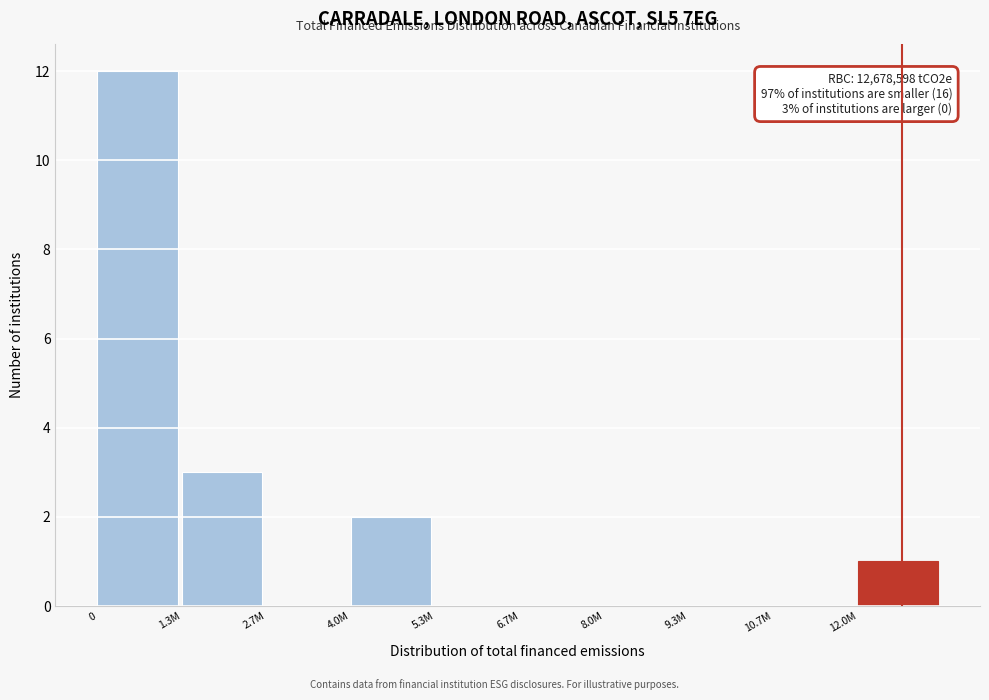

Reading left to right, extract all data points from this chart.

0=12	1.3M=3	2.7M=0	4.0M=2	5.3M=0	6.7M=0	8.0M=0	9.3M=0	10.7M=0	12.0M=1